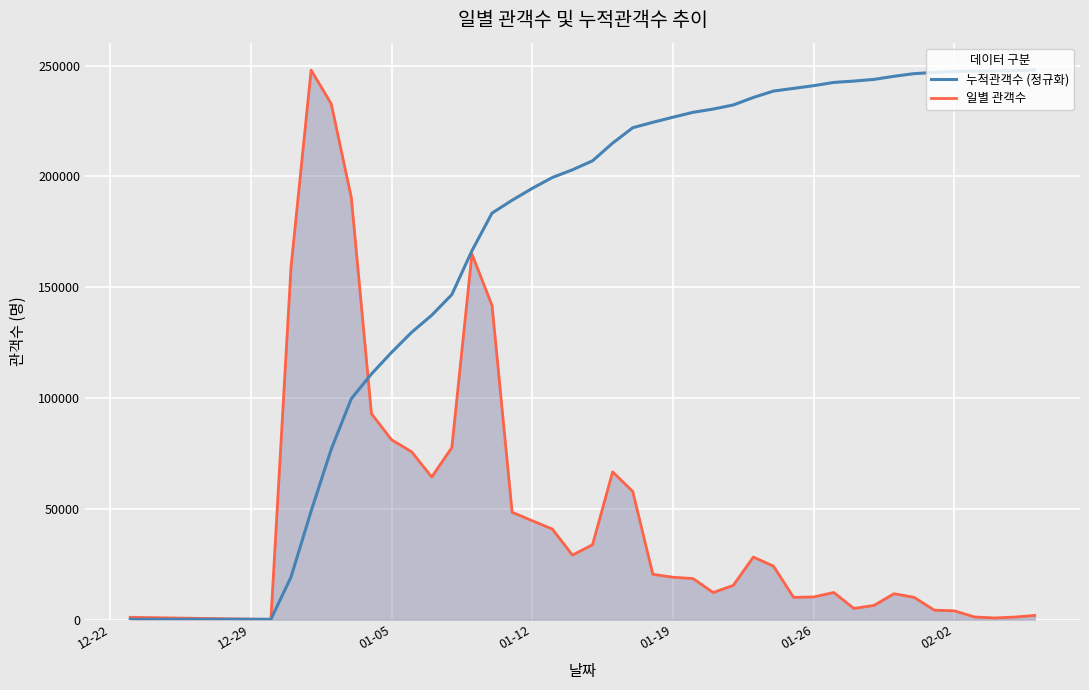

After their last crossing, which series has the higher values: 누적관객수 (정규화) or 일별 관객수?

누적관객수 (정규화)